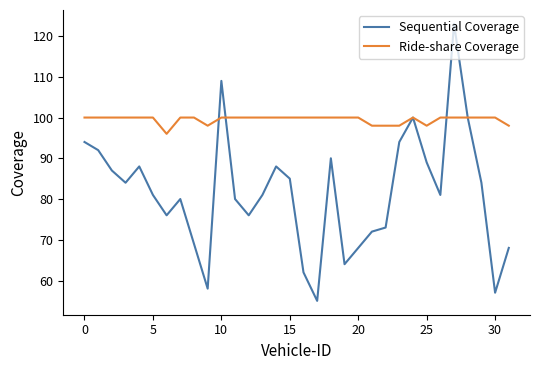

Which series has the largest total across all categories?

Ride-share Coverage